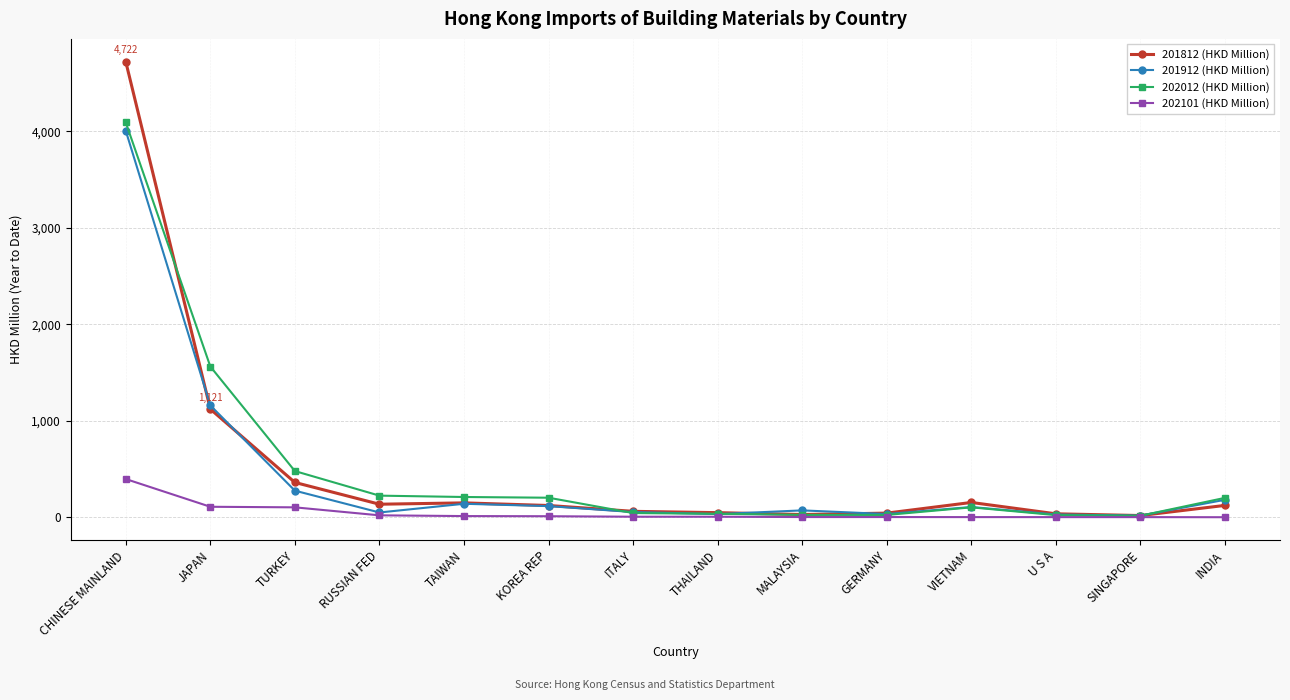

The 201812 (HKD Million) series shows 135.3 at RUSSIAN FED. True or false?

True